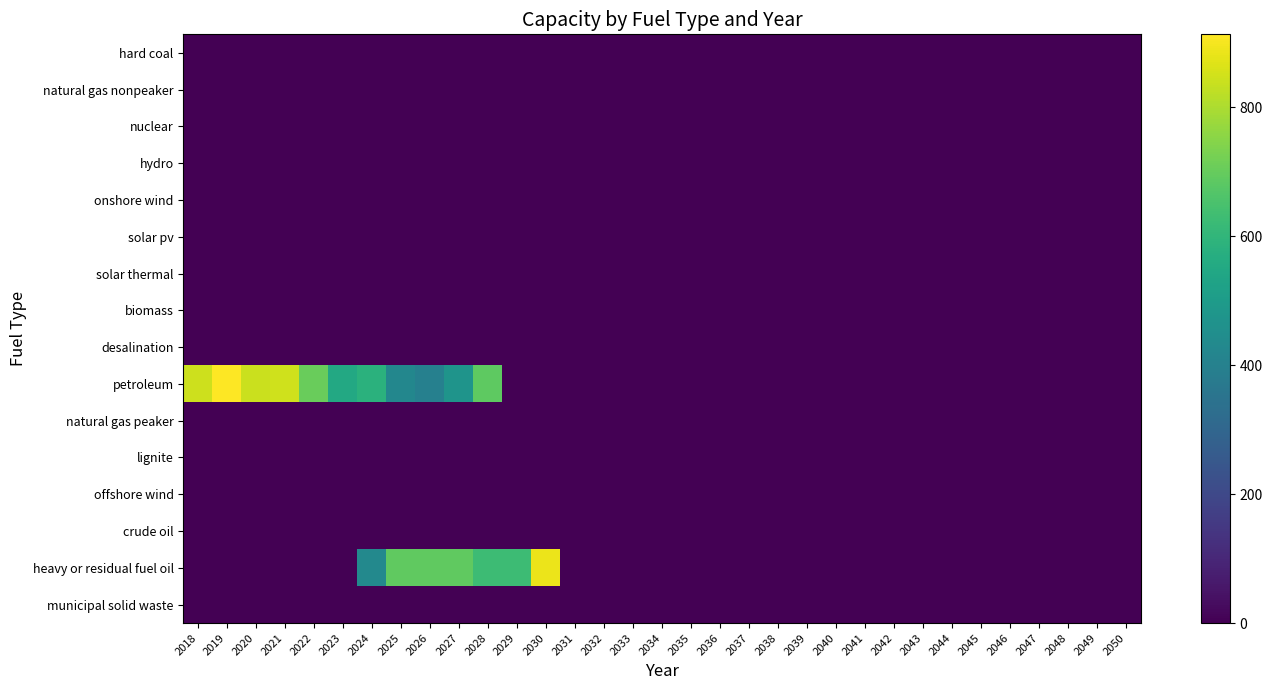

Reading left to right, what are all the values shown in this chart?

hard coal: 2018=0.0	2019=0.0	2020=0.0	2021=0.0	2022=0.0	2023=0.0	2024=0.0	2025=0.0	2026=0.0	2027=0.0	2028=0.0	2029=0.0	2030=0.0	2031=0.0	2032=0.0	2033=0.0	2034=0.0	2035=0.0	2036=0.0	2037=0.0	2038=0.0	2039=0.0	2040=0.0	2041=0.0	2042=0.0	2043=0.0	2044=0.0	2045=0.0	2046=0.0	2047=0.0	2048=0.0	2049=0.0	2050=0.0
natural gas nonpeaker: 2018=0.0	2019=0.0	2020=0.0	2021=0.0	2022=0.0	2023=0.0	2024=0.0	2025=0.0	2026=0.0	2027=0.0	2028=0.0	2029=0.0	2030=0.0	2031=0.0	2032=0.0	2033=0.0	2034=0.0	2035=0.0	2036=0.0	2037=0.0	2038=0.0	2039=0.0	2040=0.0	2041=0.0	2042=0.0	2043=0.0	2044=0.0	2045=0.0	2046=0.0	2047=0.0	2048=0.0	2049=0.0	2050=0.0
nuclear: 2018=0.0	2019=0.0	2020=0.0	2021=0.0	2022=0.0	2023=0.0	2024=0.0	2025=0.0	2026=0.0	2027=0.0	2028=0.0	2029=0.0	2030=0.0	2031=0.0	2032=0.0	2033=0.0	2034=0.0	2035=0.0	2036=0.0	2037=0.0	2038=0.0	2039=0.0	2040=0.0	2041=0.0	2042=0.0	2043=0.0	2044=0.0	2045=0.0	2046=0.0	2047=0.0	2048=0.0	2049=0.0	2050=0.0
hydro: 2018=0.0	2019=0.0	2020=0.0	2021=0.0	2022=0.0	2023=0.0	2024=0.0	2025=0.0	2026=0.0	2027=0.0	2028=0.0	2029=0.0	2030=0.0	2031=0.0	2032=0.0	2033=0.0	2034=0.0	2035=0.0	2036=0.0	2037=0.0	2038=0.0	2039=0.0	2040=0.0	2041=0.0	2042=0.0	2043=0.0	2044=0.0	2045=0.0	2046=0.0	2047=0.0	2048=0.0	2049=0.0	2050=0.0
onshore wind: 2018=0.0	2019=0.0	2020=0.0	2021=0.0	2022=0.0	2023=0.0	2024=0.0	2025=0.0	2026=0.0	2027=0.0	2028=0.0	2029=0.0	2030=0.0	2031=0.0	2032=0.0	2033=0.0	2034=0.0	2035=0.0	2036=0.0	2037=0.0	2038=0.0	2039=0.0	2040=0.0	2041=0.0	2042=0.0	2043=0.0	2044=0.0	2045=0.0	2046=0.0	2047=0.0	2048=0.0	2049=0.0	2050=0.0
solar pv: 2018=0.0	2019=0.0	2020=0.0	2021=0.0	2022=0.0	2023=0.0	2024=0.0	2025=0.0	2026=0.0	2027=0.0	2028=0.0	2029=0.0	2030=0.0	2031=0.0	2032=0.0	2033=0.0	2034=0.0	2035=0.0	2036=0.0	2037=0.0	2038=0.0	2039=0.0	2040=0.0	2041=0.0	2042=0.0	2043=0.0	2044=0.0	2045=0.0	2046=0.0	2047=0.0	2048=0.0	2049=0.0	2050=0.0
solar thermal: 2018=0.0	2019=0.0	2020=0.0	2021=0.0	2022=0.0	2023=0.0	2024=0.0	2025=0.0	2026=0.0	2027=0.0	2028=0.0	2029=0.0	2030=0.0	2031=0.0	2032=0.0	2033=0.0	2034=0.0	2035=0.0	2036=0.0	2037=0.0	2038=0.0	2039=0.0	2040=0.0	2041=0.0	2042=0.0	2043=0.0	2044=0.0	2045=0.0	2046=0.0	2047=0.0	2048=0.0	2049=0.0	2050=0.0
biomass: 2018=0.0	2019=0.0	2020=0.0	2021=0.0	2022=0.0	2023=0.0	2024=0.0	2025=0.0	2026=0.0	2027=0.0	2028=0.0	2029=0.0	2030=0.0	2031=0.0	2032=0.0	2033=0.0	2034=0.0	2035=0.0	2036=0.0	2037=0.0	2038=0.0	2039=0.0	2040=0.0	2041=0.0	2042=0.0	2043=0.0	2044=0.0	2045=0.0	2046=0.0	2047=0.0	2048=0.0	2049=0.0	2050=0.0
desalination: 2018=0.0	2019=0.0	2020=0.0	2021=0.0	2022=0.0	2023=0.0	2024=0.0	2025=0.0	2026=0.0	2027=0.0	2028=0.0	2029=0.0	2030=0.0	2031=0.0	2032=0.0	2033=0.0	2034=0.0	2035=0.0	2036=0.0	2037=0.0	2038=0.0	2039=0.0	2040=0.0	2041=0.0	2042=0.0	2043=0.0	2044=0.0	2045=0.0	2046=0.0	2047=0.0	2048=0.0	2049=0.0	2050=0.0
petroleum: 2018=844.0	2019=913.0	2020=841.0	2021=846.0	2022=704.0	2023=552.0	2024=583.0	2025=423.0	2026=397.0	2027=473.0	2028=686.0	2029=0.0	2030=0.0	2031=0.0	2032=0.0	2033=0.0	2034=0.0	2035=0.0	2036=0.0	2037=0.0	2038=0.0	2039=0.0	2040=0.0	2041=0.0	2042=0.0	2043=0.0	2044=0.0	2045=0.0	2046=0.0	2047=0.0	2048=0.0	2049=0.0	2050=0.0
natural gas peaker: 2018=0.0	2019=0.0	2020=0.0	2021=0.0	2022=0.0	2023=0.0	2024=0.0	2025=0.0	2026=0.0	2027=0.0	2028=0.0	2029=0.0	2030=0.0	2031=0.0	2032=0.0	2033=0.0	2034=0.0	2035=0.0	2036=0.0	2037=0.0	2038=0.0	2039=0.0	2040=0.0	2041=0.0	2042=0.0	2043=0.0	2044=0.0	2045=0.0	2046=0.0	2047=0.0	2048=0.0	2049=0.0	2050=0.0
lignite: 2018=0.0	2019=0.0	2020=0.0	2021=0.0	2022=0.0	2023=0.0	2024=0.0	2025=0.0	2026=0.0	2027=0.0	2028=0.0	2029=0.0	2030=0.0	2031=0.0	2032=0.0	2033=0.0	2034=0.0	2035=0.0	2036=0.0	2037=0.0	2038=0.0	2039=0.0	2040=0.0	2041=0.0	2042=0.0	2043=0.0	2044=0.0	2045=0.0	2046=0.0	2047=0.0	2048=0.0	2049=0.0	2050=0.0
offshore wind: 2018=0.0	2019=0.0	2020=0.0	2021=0.0	2022=0.0	2023=0.0	2024=0.0	2025=0.0	2026=0.0	2027=0.0	2028=0.0	2029=0.0	2030=0.0	2031=0.0	2032=0.0	2033=0.0	2034=0.0	2035=0.0	2036=0.0	2037=0.0	2038=0.0	2039=0.0	2040=0.0	2041=0.0	2042=0.0	2043=0.0	2044=0.0	2045=0.0	2046=0.0	2047=0.0	2048=0.0	2049=0.0	2050=0.0
crude oil: 2018=0.0	2019=0.0	2020=0.0	2021=0.0	2022=0.0	2023=0.0	2024=0.0	2025=0.0	2026=0.0	2027=0.0	2028=0.0	2029=0.0	2030=0.0	2031=0.0	2032=0.0	2033=0.0	2034=0.0	2035=0.0	2036=0.0	2037=0.0	2038=0.0	2039=0.0	2040=0.0	2041=0.0	2042=0.0	2043=0.0	2044=0.0	2045=0.0	2046=0.0	2047=0.0	2048=0.0	2049=0.0	2050=0.0
heavy or residual fuel oil: 2018=0.0	2019=0.0	2020=0.0	2021=0.0	2022=0.0	2023=0.0	2024=430.0	2025=690.0	2026=690.0	2027=690.0	2028=625.0	2029=625.0	2030=885.0	2031=0.0	2032=0.0	2033=0.0	2034=0.0	2035=0.0	2036=0.0	2037=0.0	2038=0.0	2039=0.0	2040=0.0	2041=0.0	2042=0.0	2043=0.0	2044=0.0	2045=0.0	2046=0.0	2047=0.0	2048=0.0	2049=0.0	2050=0.0
municipal solid waste: 2018=0.0	2019=0.0	2020=0.0	2021=0.0	2022=0.0	2023=0.0	2024=0.0	2025=0.0	2026=0.0	2027=0.0	2028=0.0	2029=0.0	2030=0.0	2031=0.0	2032=0.0	2033=0.0	2034=0.0	2035=0.0	2036=0.0	2037=0.0	2038=0.0	2039=0.0	2040=0.0	2041=0.0	2042=0.0	2043=0.0	2044=0.0	2045=0.0	2046=0.0	2047=0.0	2048=0.0	2049=0.0	2050=0.0